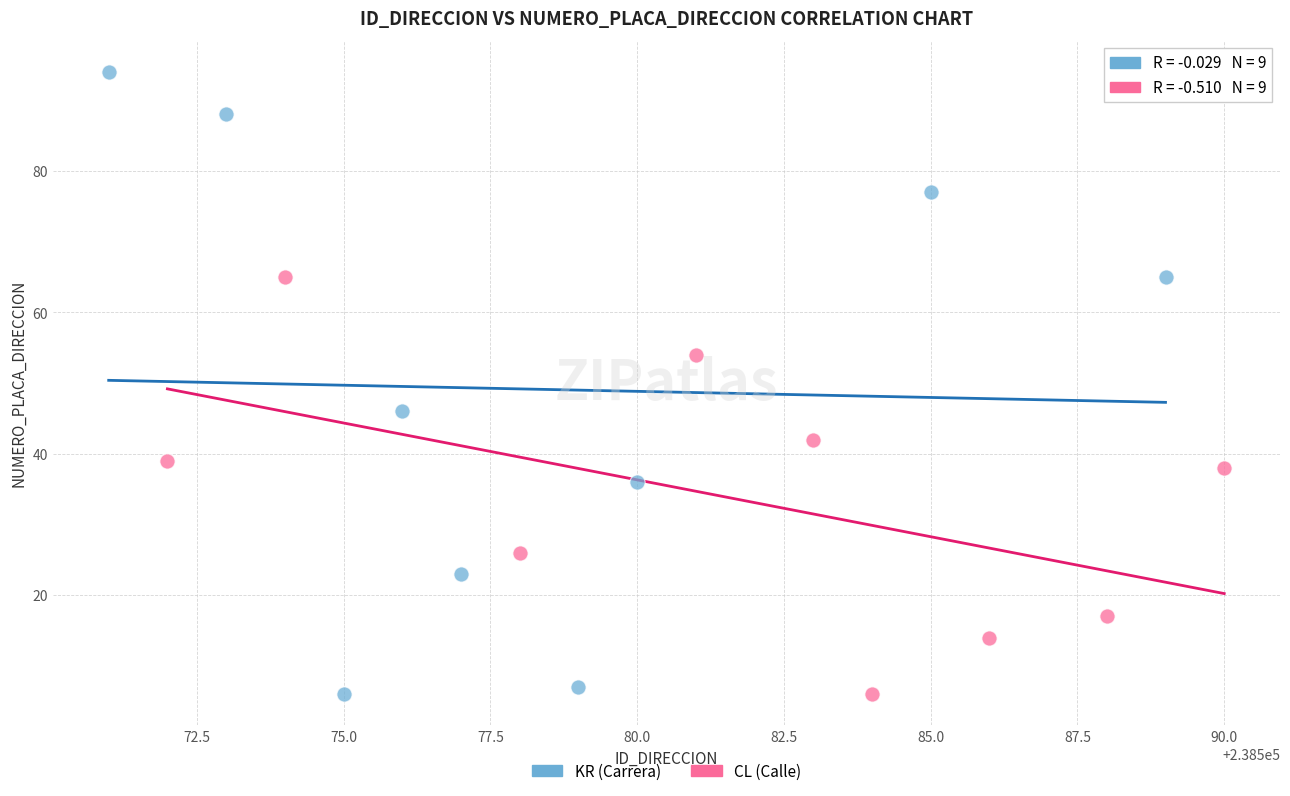

Which series contains the highest Y value?

KR (Carrera)